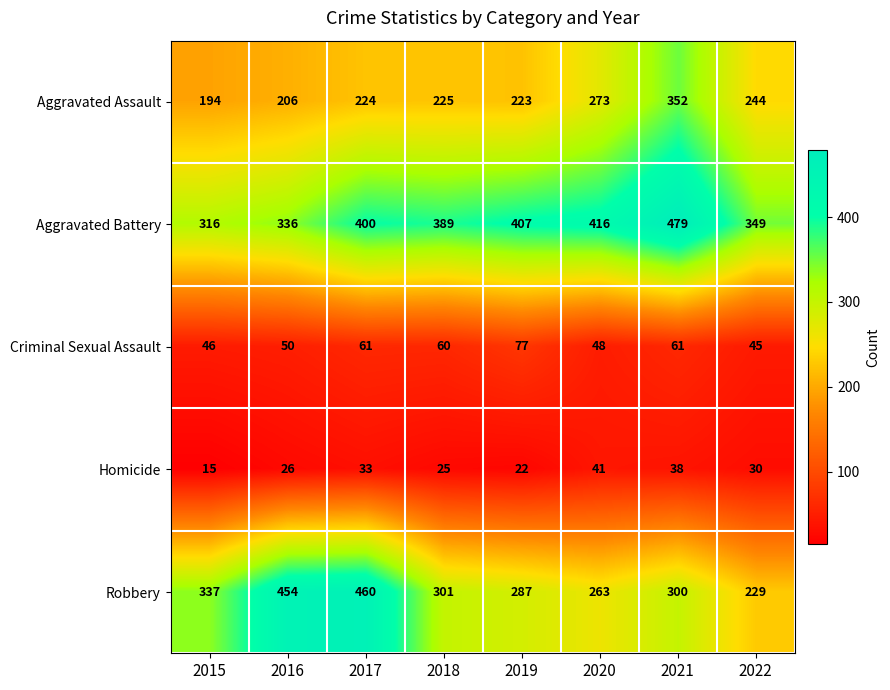

What is the difference between the maximum and minimum values in the Robbery series?

231